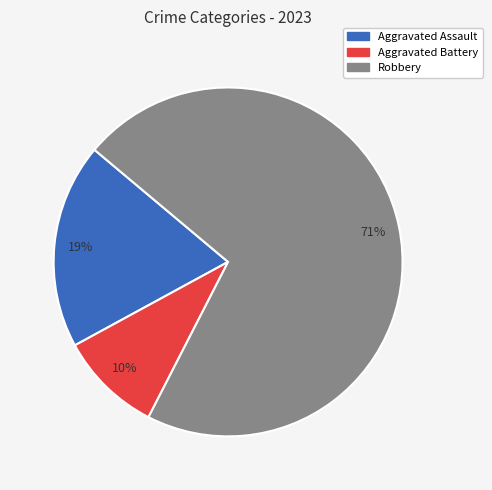

How many slices are in this pie chart?

3